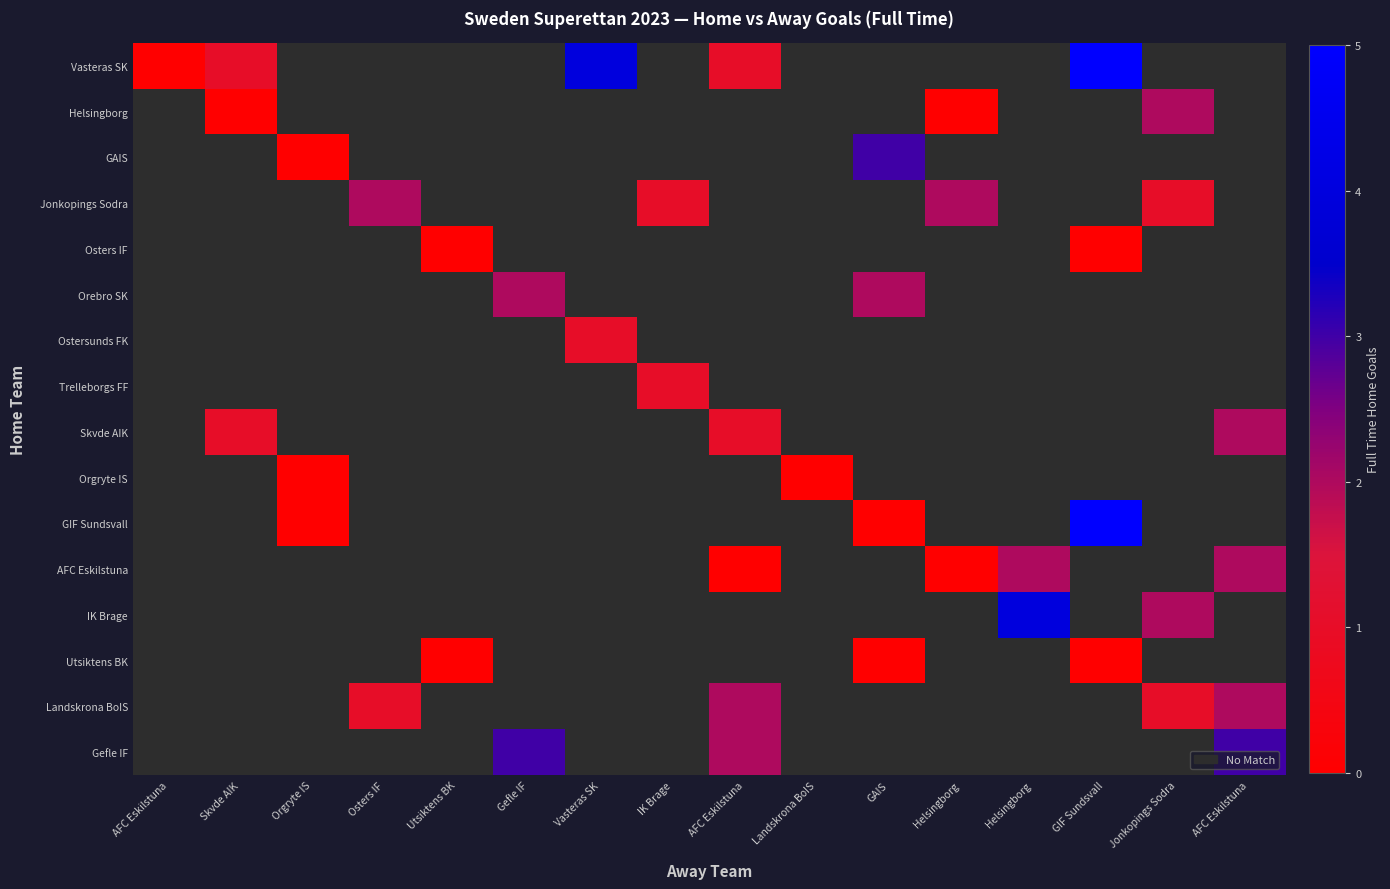

Which series has the largest range (max minus min)?

Vasteras SK